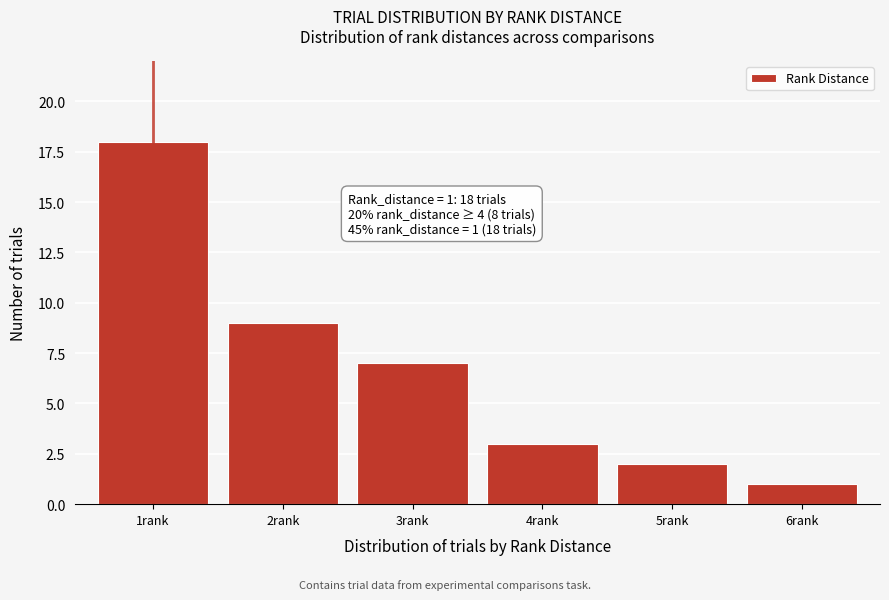

Reading left to right, what are all the values shown in this chart?

18	9	7	3	2	1